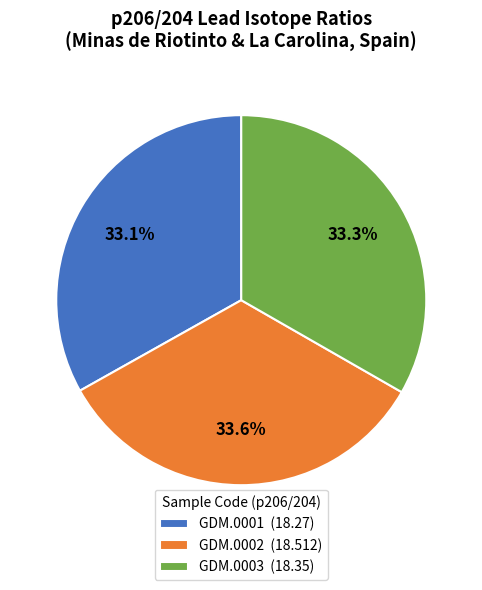

Is the sum of GDM.0001 and GDM.0002 greater than half?

Yes